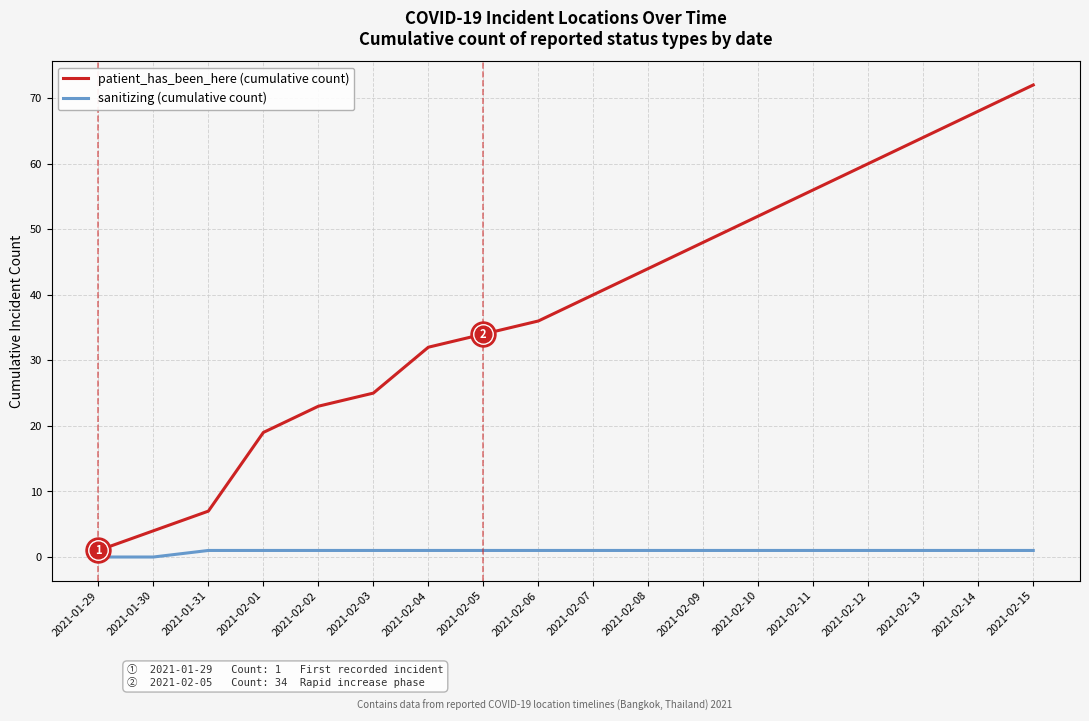

List the series in order of their overall mean, highest first.

patient_has_been_here (cumulative count), sanitizing (cumulative count)